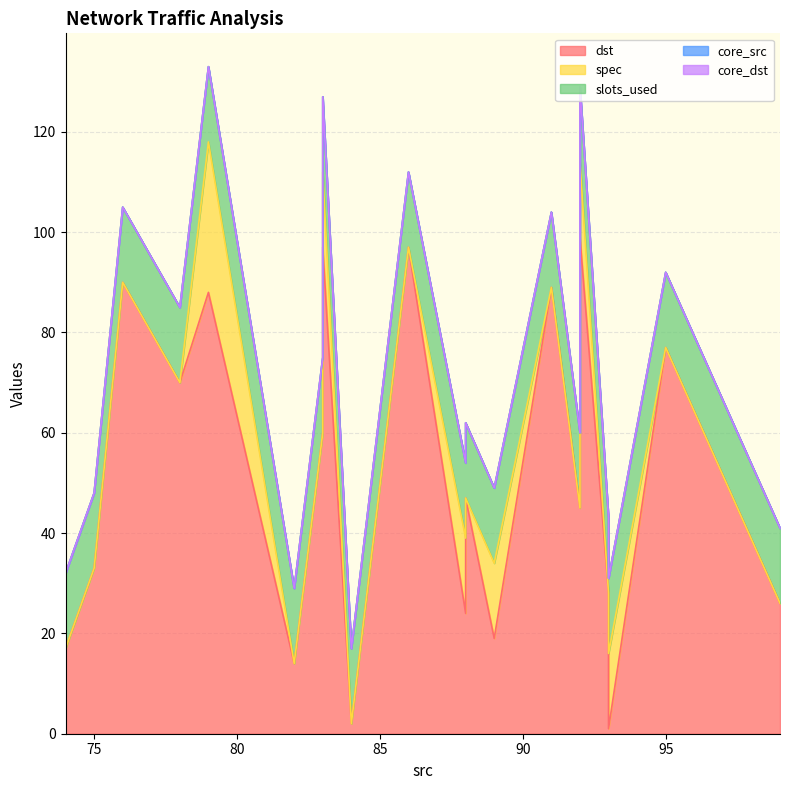

Rank the series at 88 from highest to lowest value.

dst, slots_used, spec, core_src, core_dst